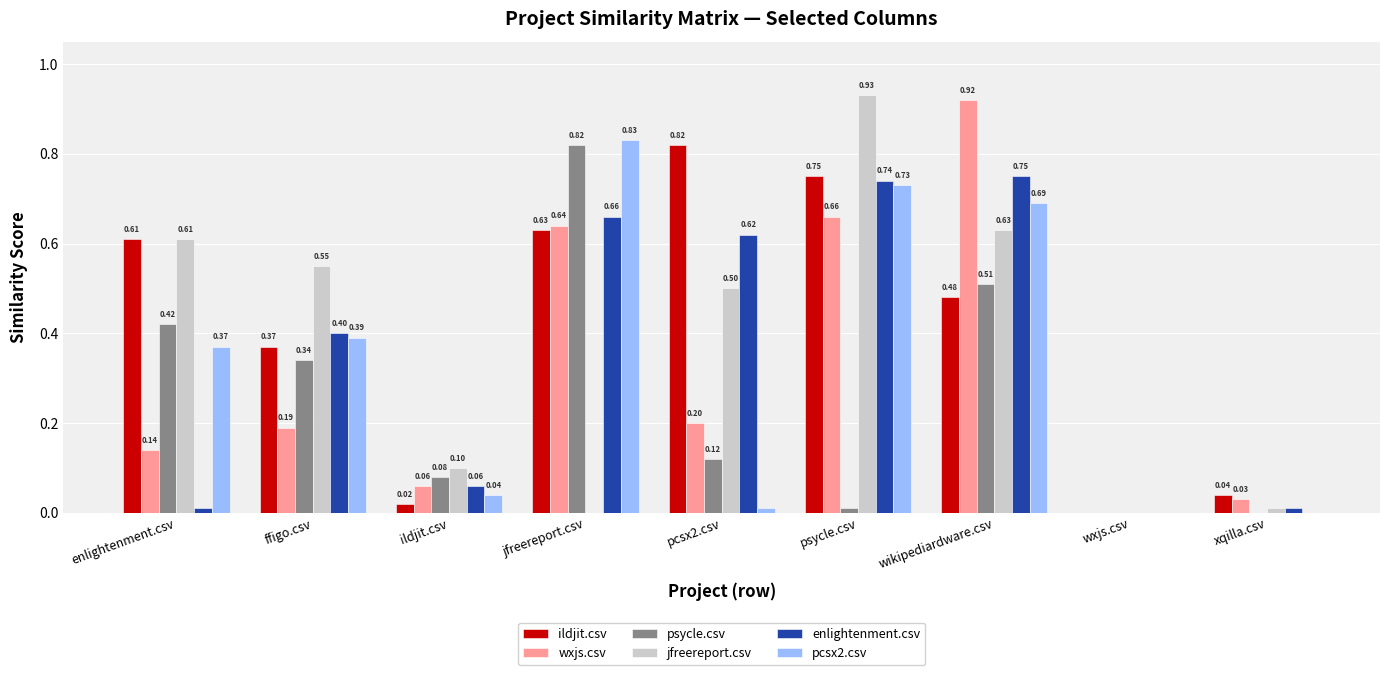

Are the bars grouped side by side (vs. stacked)?

Yes